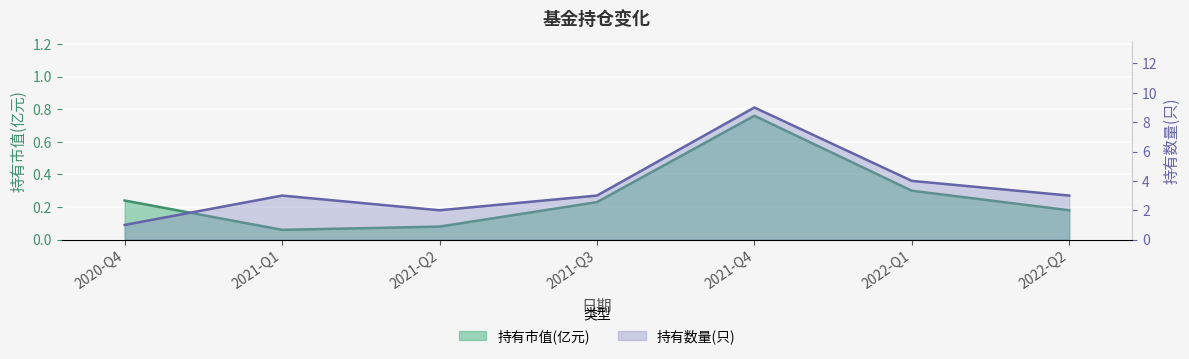

List the series in order of their peak value, lowest first.

持有市值(亿元), 持有数量(只)